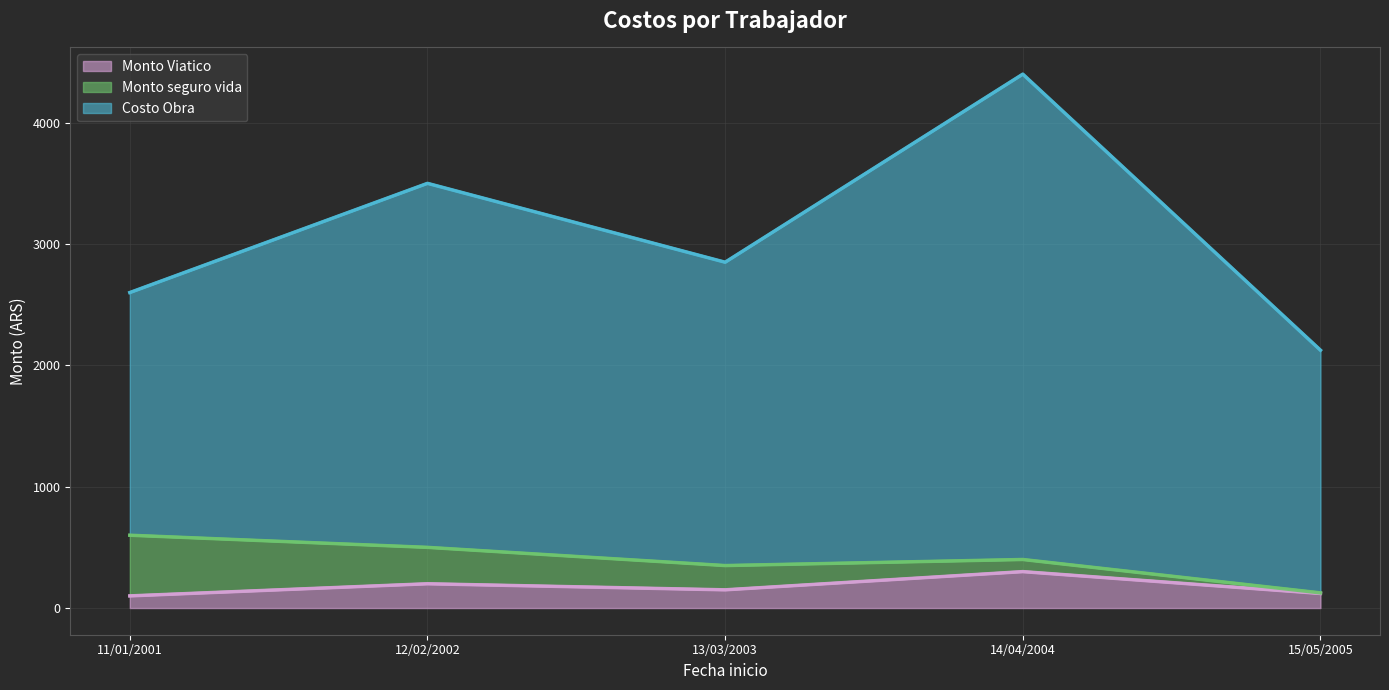

The value of Costo Obra at 13/03/2003 is 247. True or false?

False